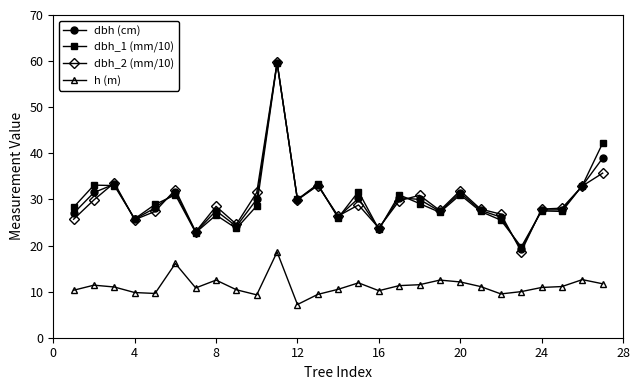

What is the value of the dbh_2 (mm/10) point at the 23rd from the left?

18.7